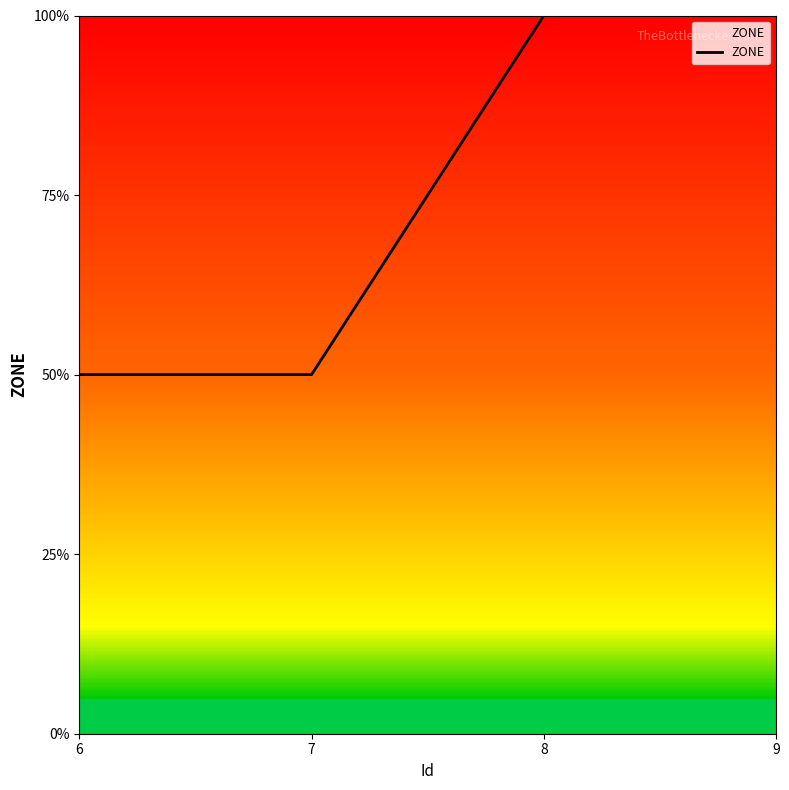

Rank the categories by value from lowest to highest.

6, 7, 8, 9